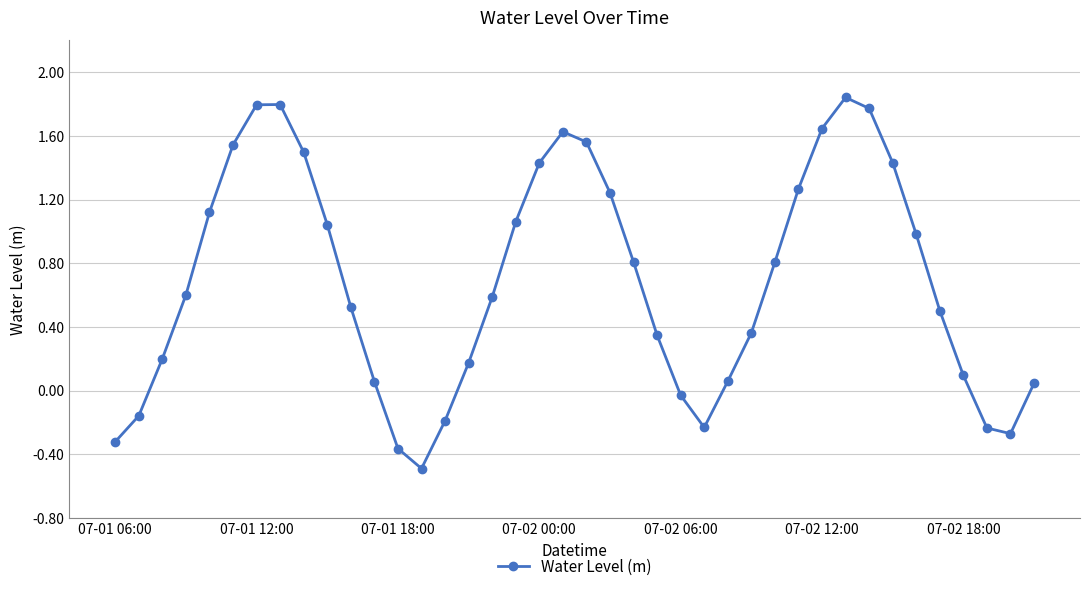

What is the smallest value displayed?

-0.5